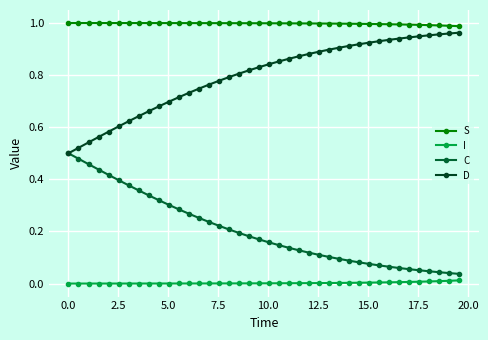

True or false: I and C intersect in this chart.

False